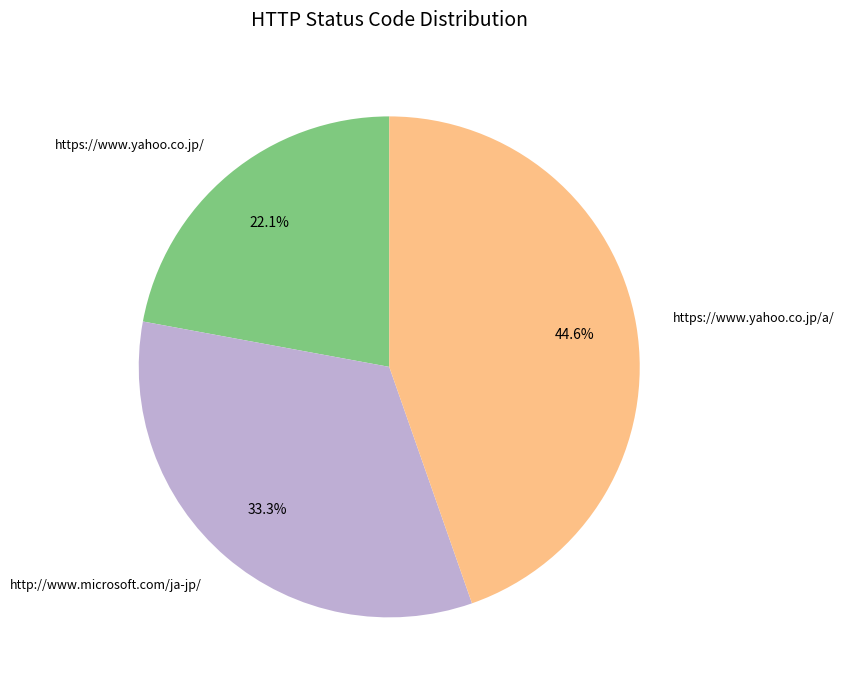

The https://www.yahoo.co.jp/a/ slice represents 45% of the pie. True or false?

True